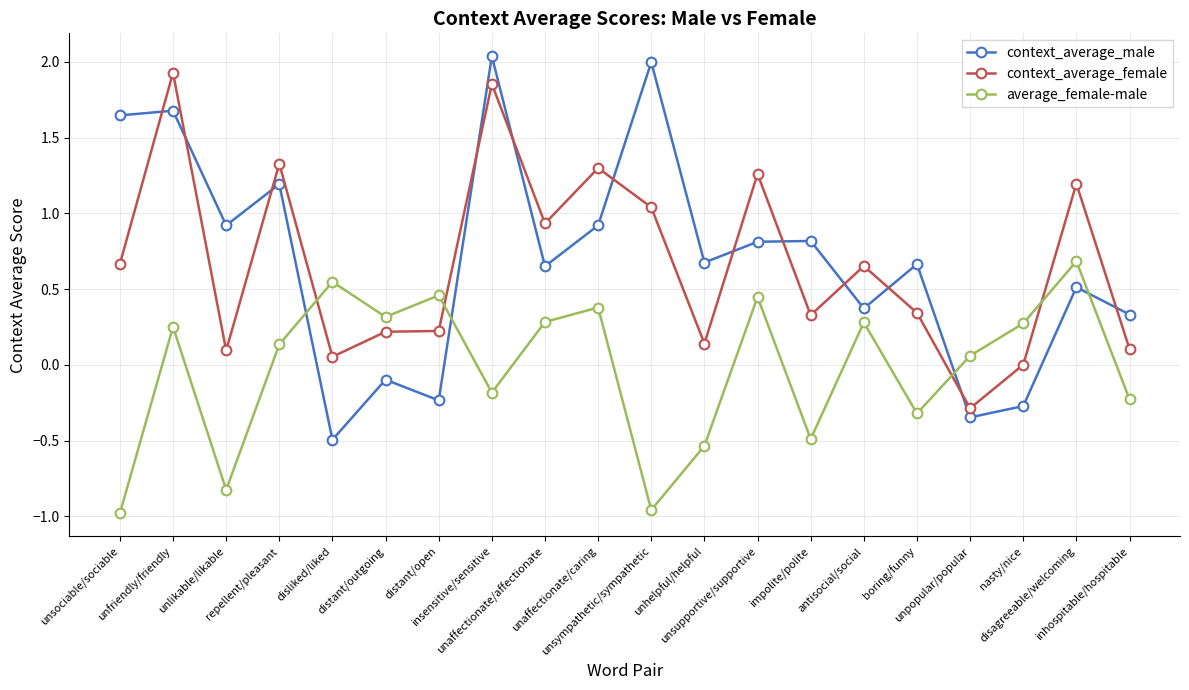

What are all the series names shown in the legend?

context_average_male, context_average_female, average_female-male